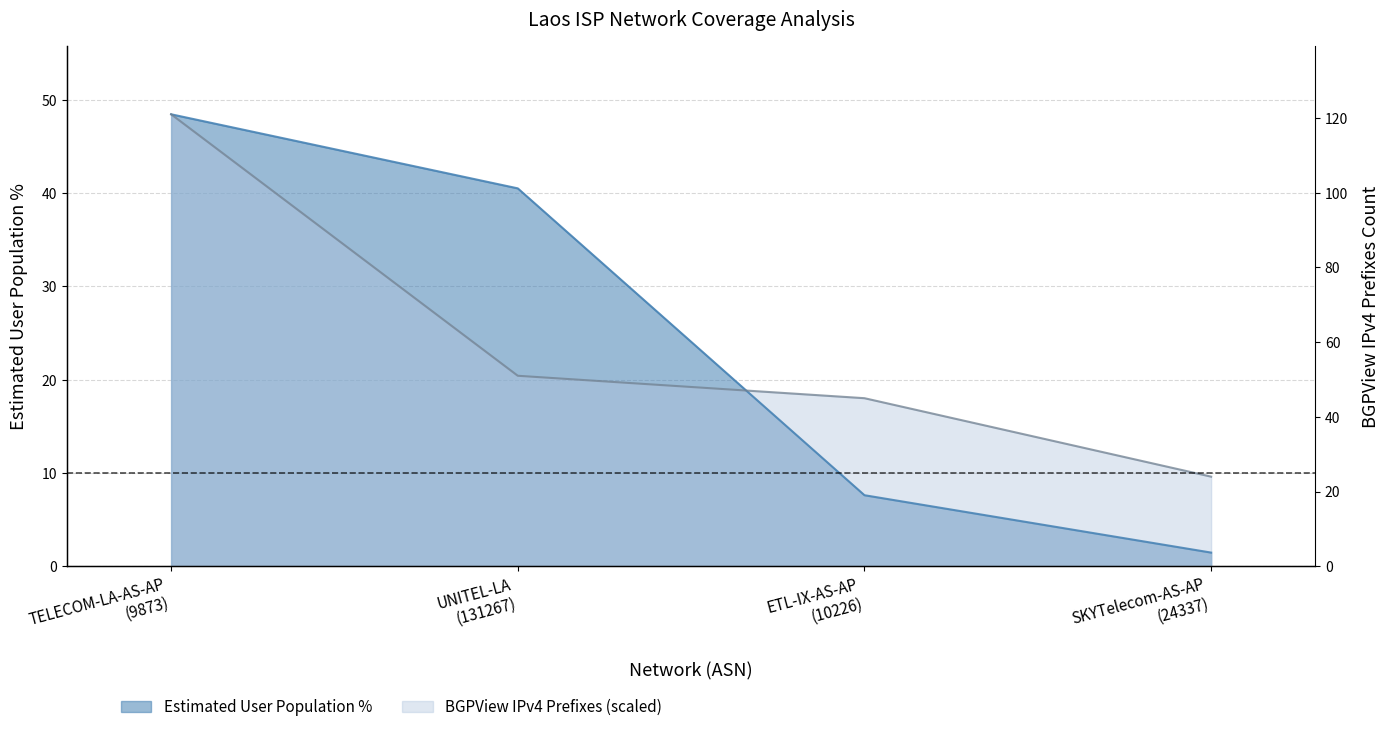

Count the number of data series in this chart.

2